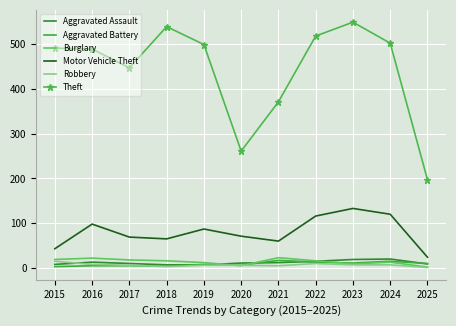

What is the minimum value shown in the chart?

1